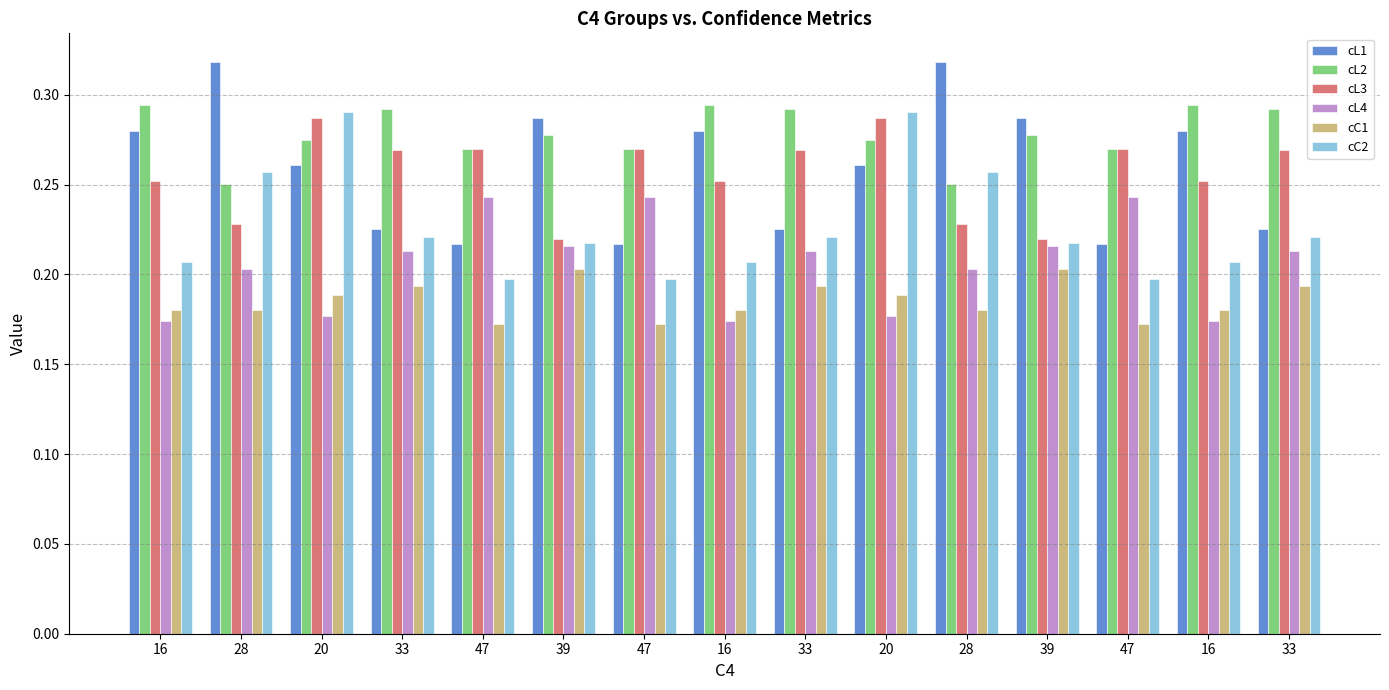

What are all the series names shown in the legend?

cL1, cL2, cL3, cL4, cC1, cC2